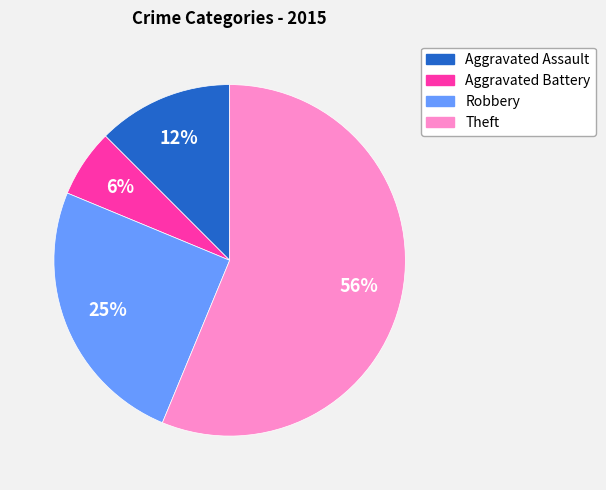

Is the sum of Aggravated Battery and Aggravated Assault greater than half?

No